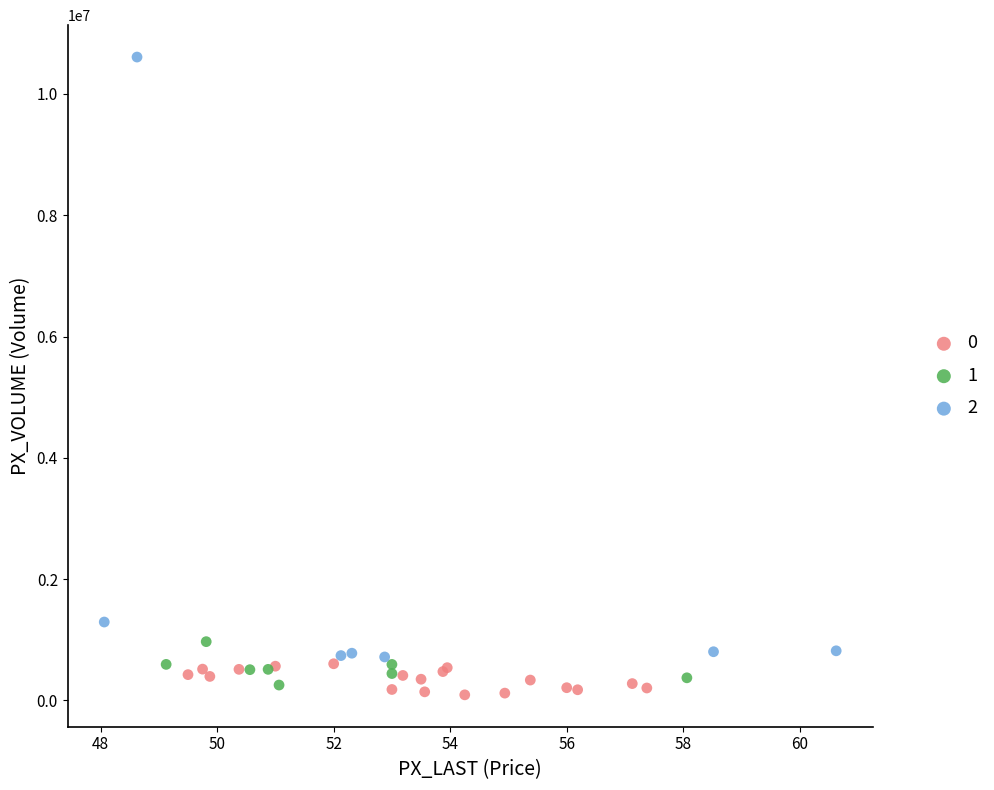

Which series has the largest Y range (max minus min)?

2